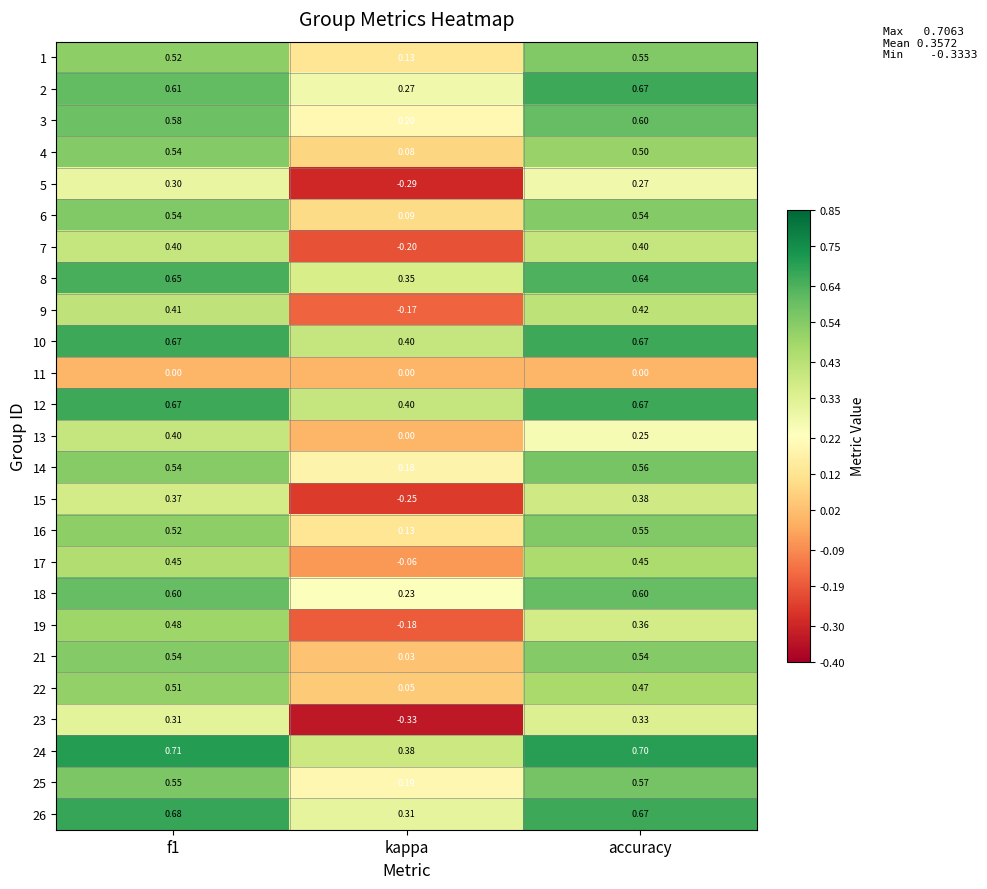

Where is 2 nearest to the value 0?

kappa